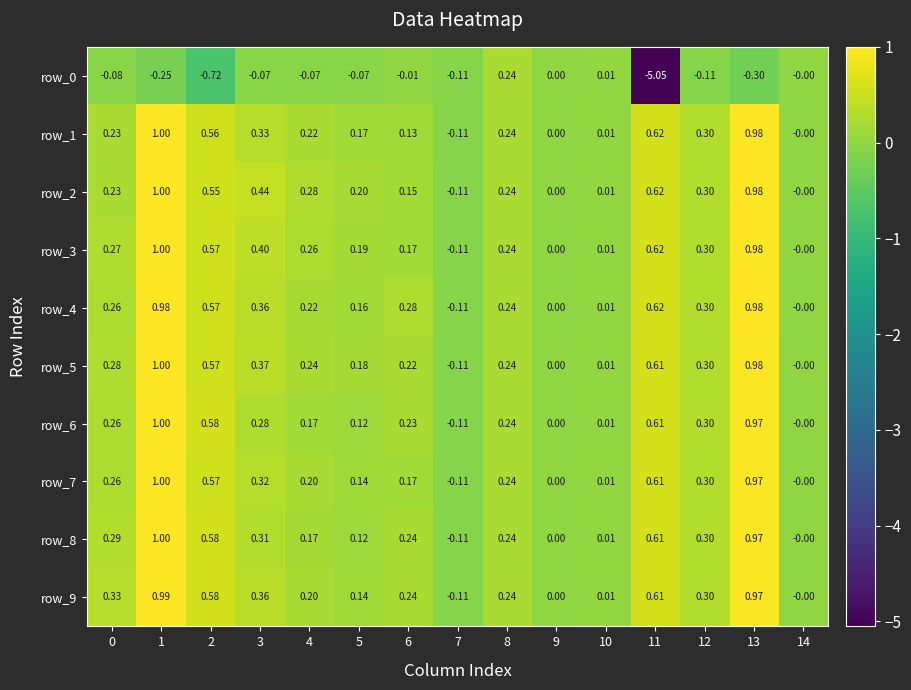

Is the value of row_2 at 14 greater than the value of row_8 at 11?

No